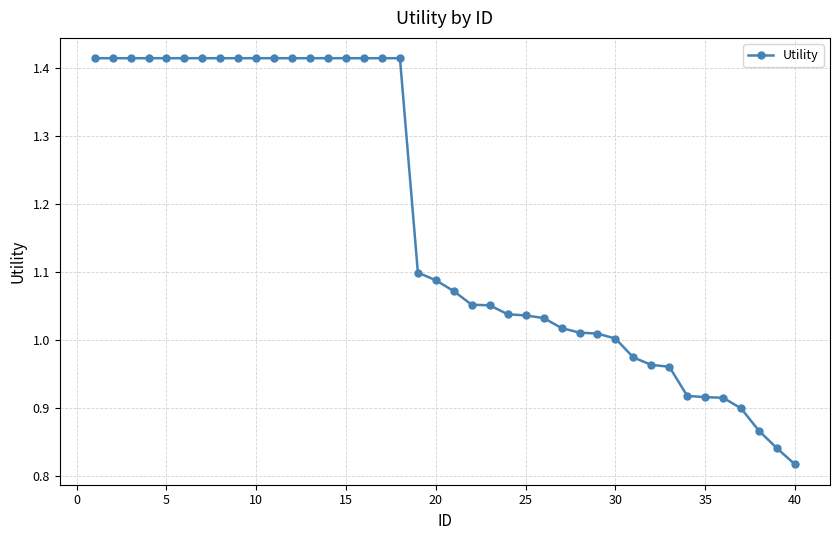

What is the difference between the maximum and minimum values?

0.6